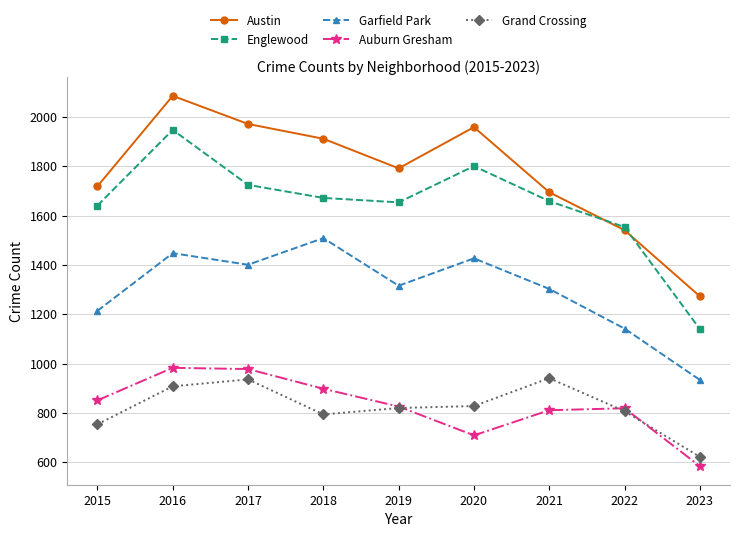

What is the value of the Auburn Gresham point at the 9th from the left?

584